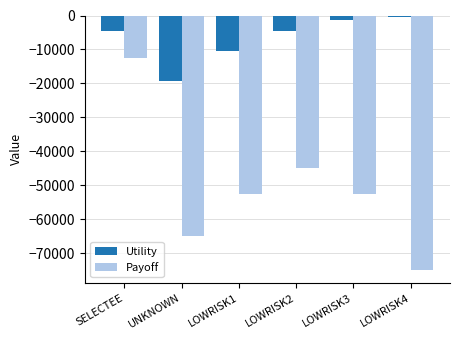

At which label does Utility reach its minimum?

UNKNOWN